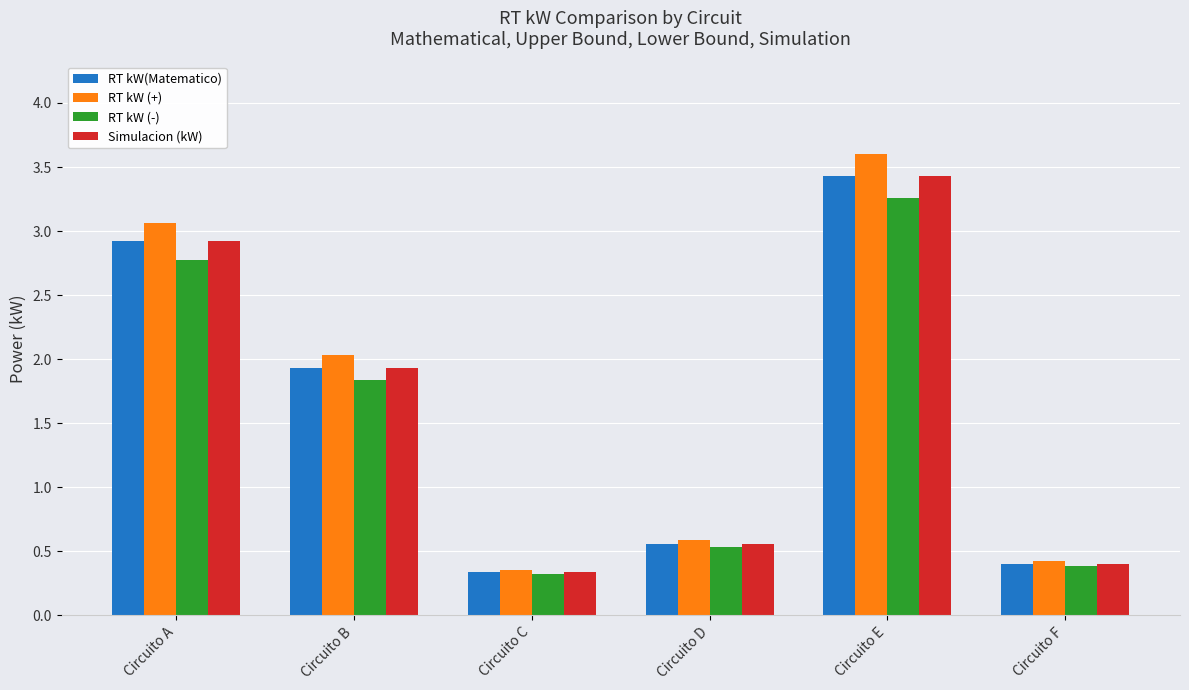

Where does the Simulacion (kW) series first go above 1?

Circuito A